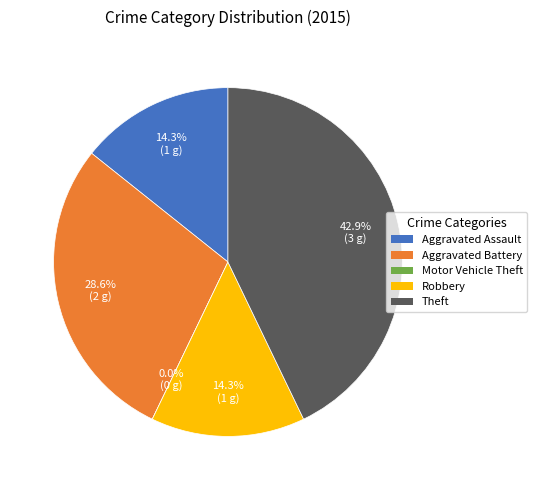

Which has a higher value, Robbery or Aggravated Assault?

Robbery